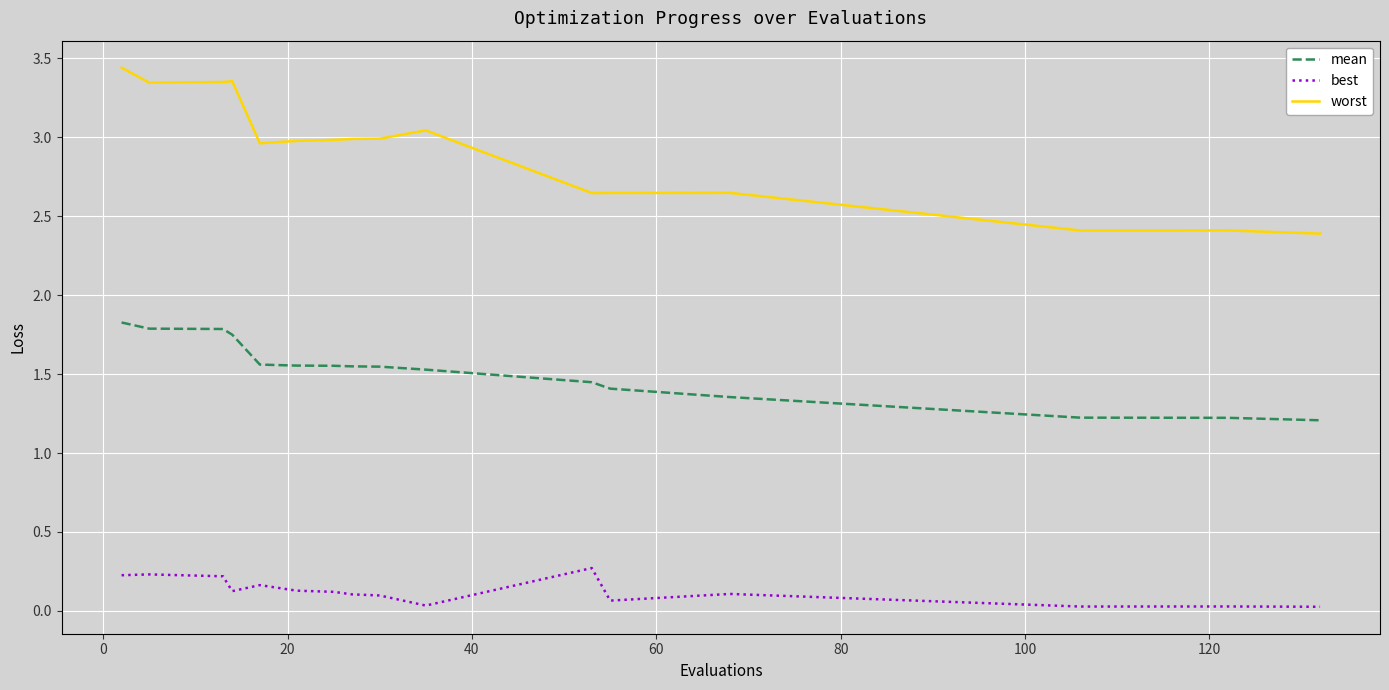

Which series has the largest total across all categories?

worst